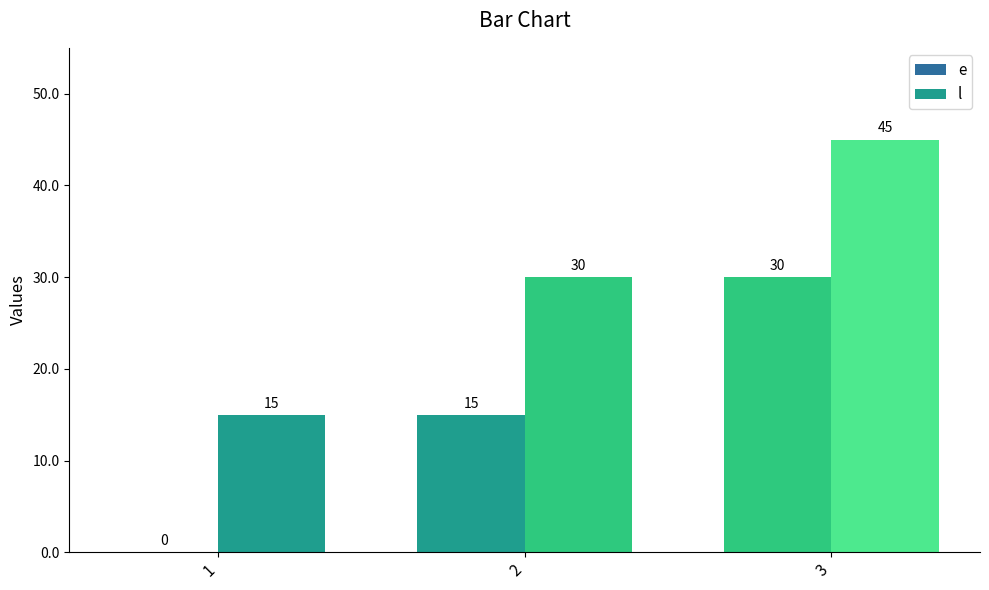

What is the difference between the maximum and second lowest values in the e series?

15